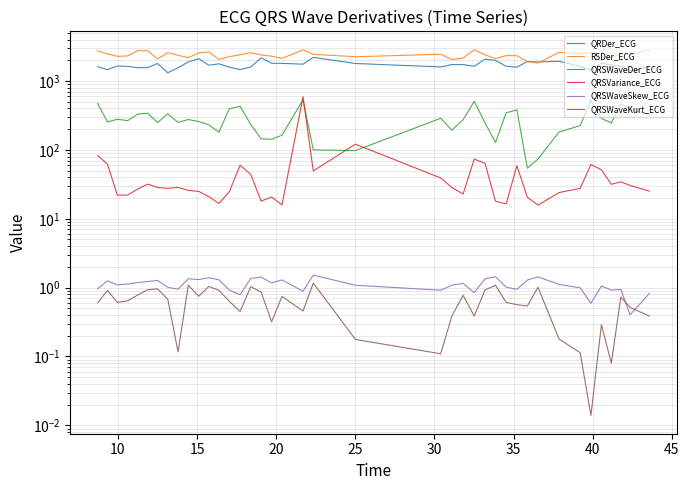

Which series has the widest spread of values?

RSDer_ECG